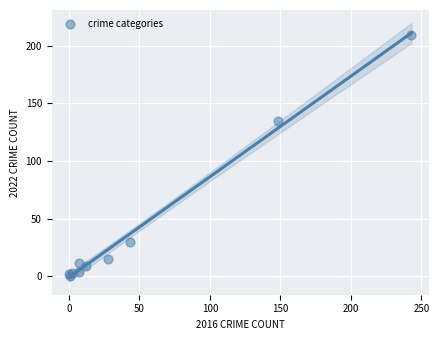

What Y value in the scatter plot is closest to 104?

135